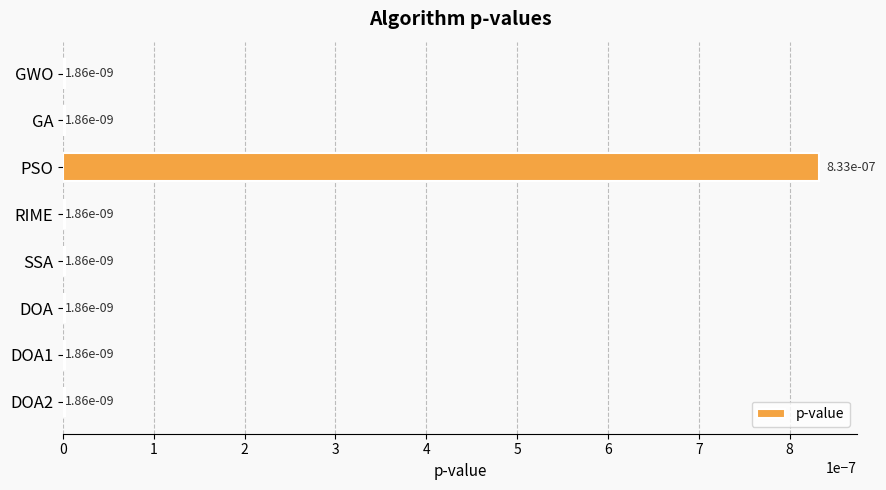

How many distinct data groups are displayed?

1